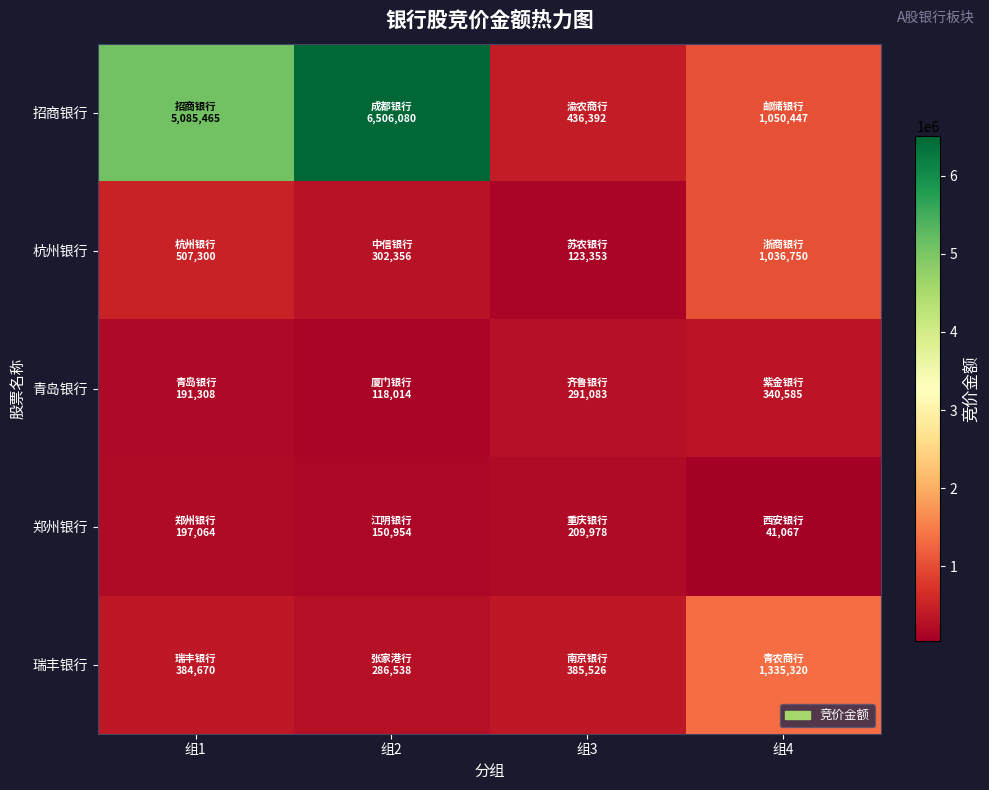

Which series changed the most between 组2 and 组4?

招商银行